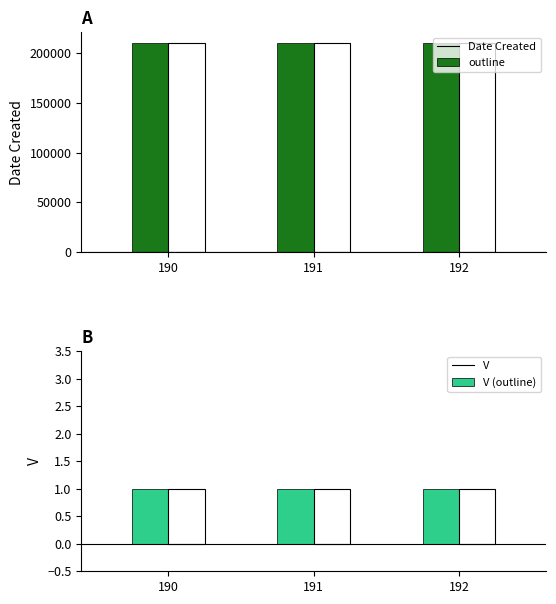

What is the value of the V (outline) bar at the 3rd from the left?

1